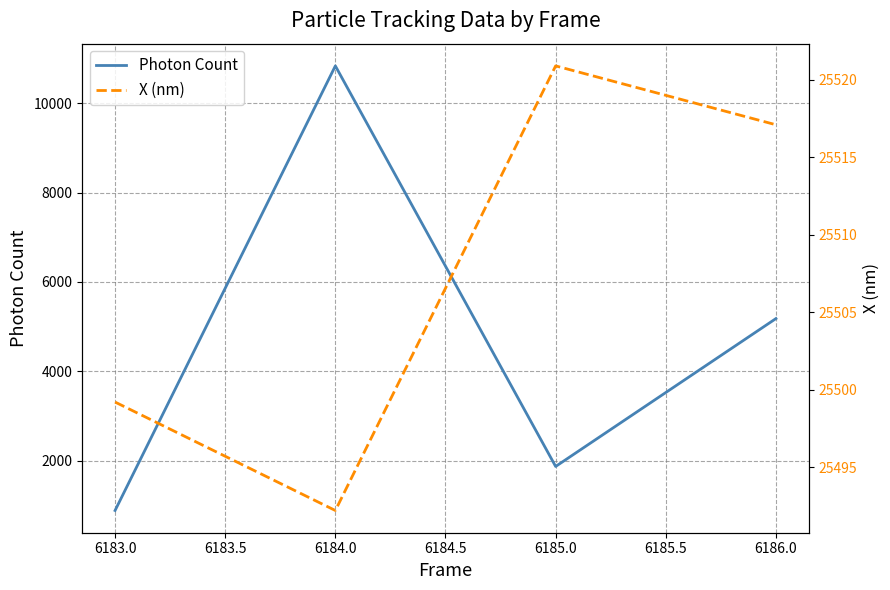

True or false: Photon Count has a value of 6981.9 at 6184.0.

False